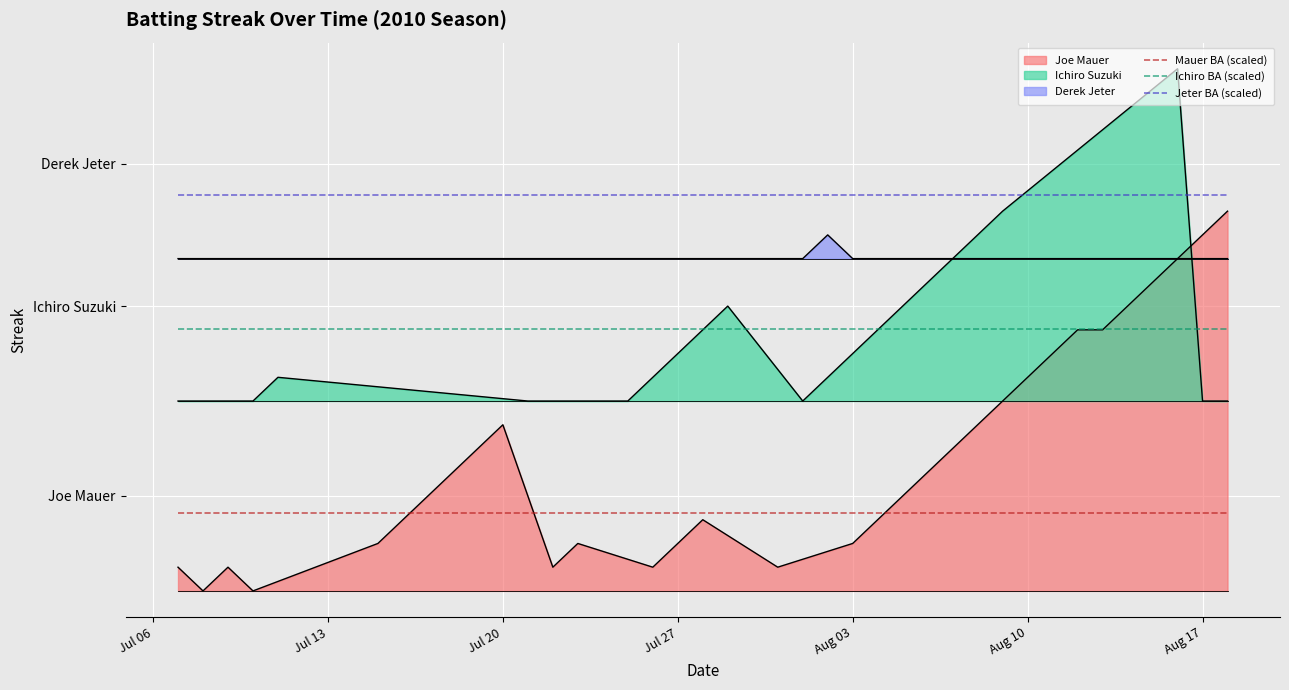

How many distinct data groups are displayed?

3